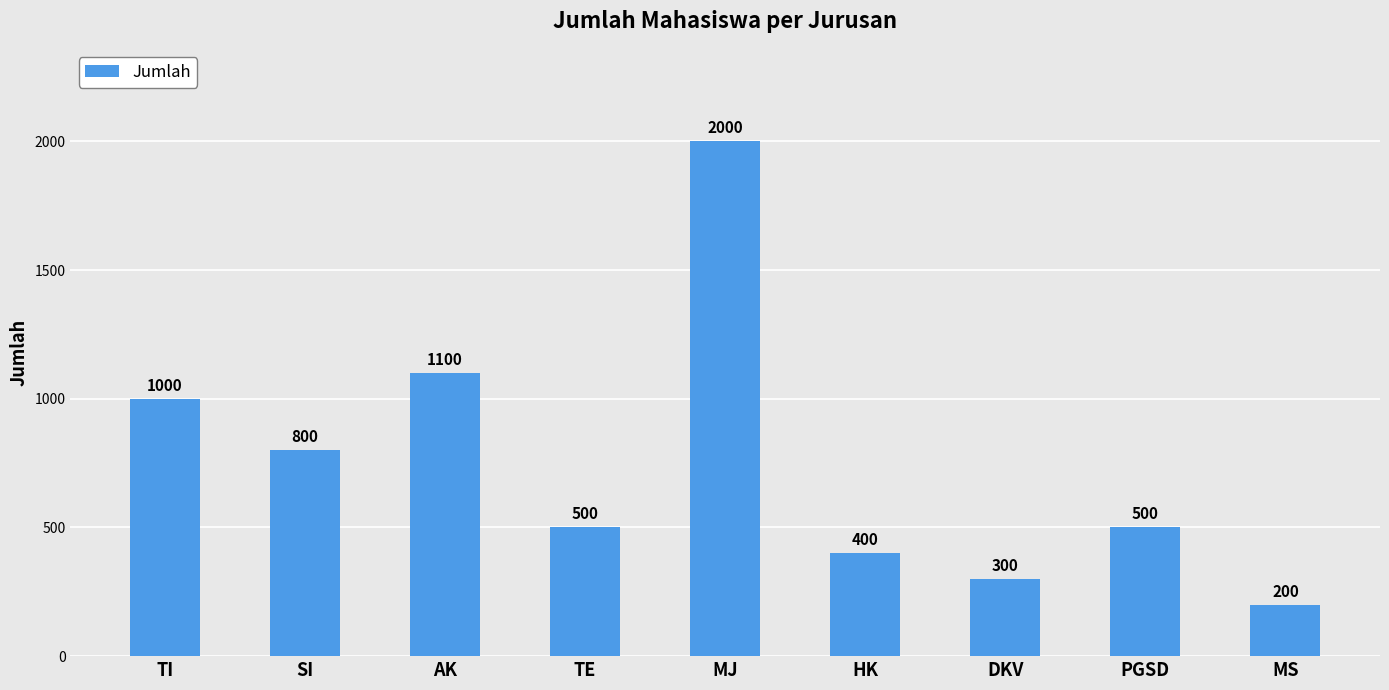

What is the sum of all values?

6800